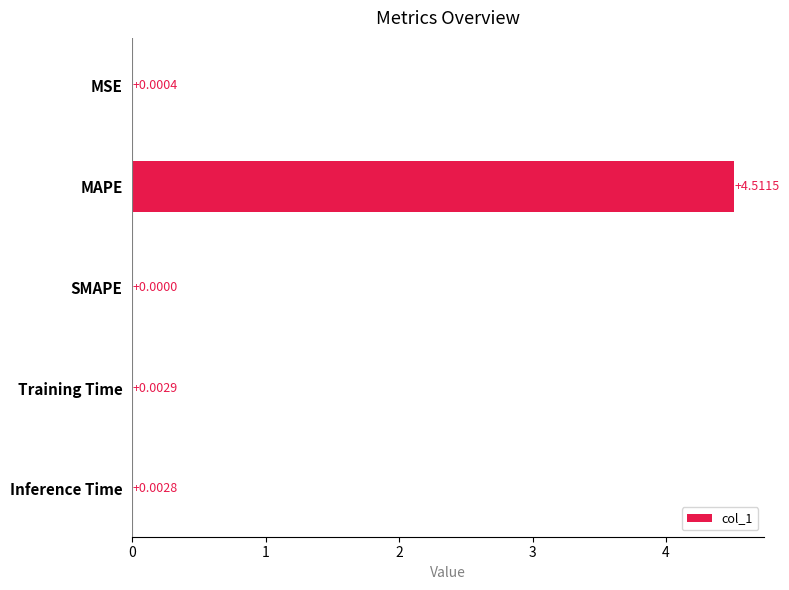

What is the average value?

0.9